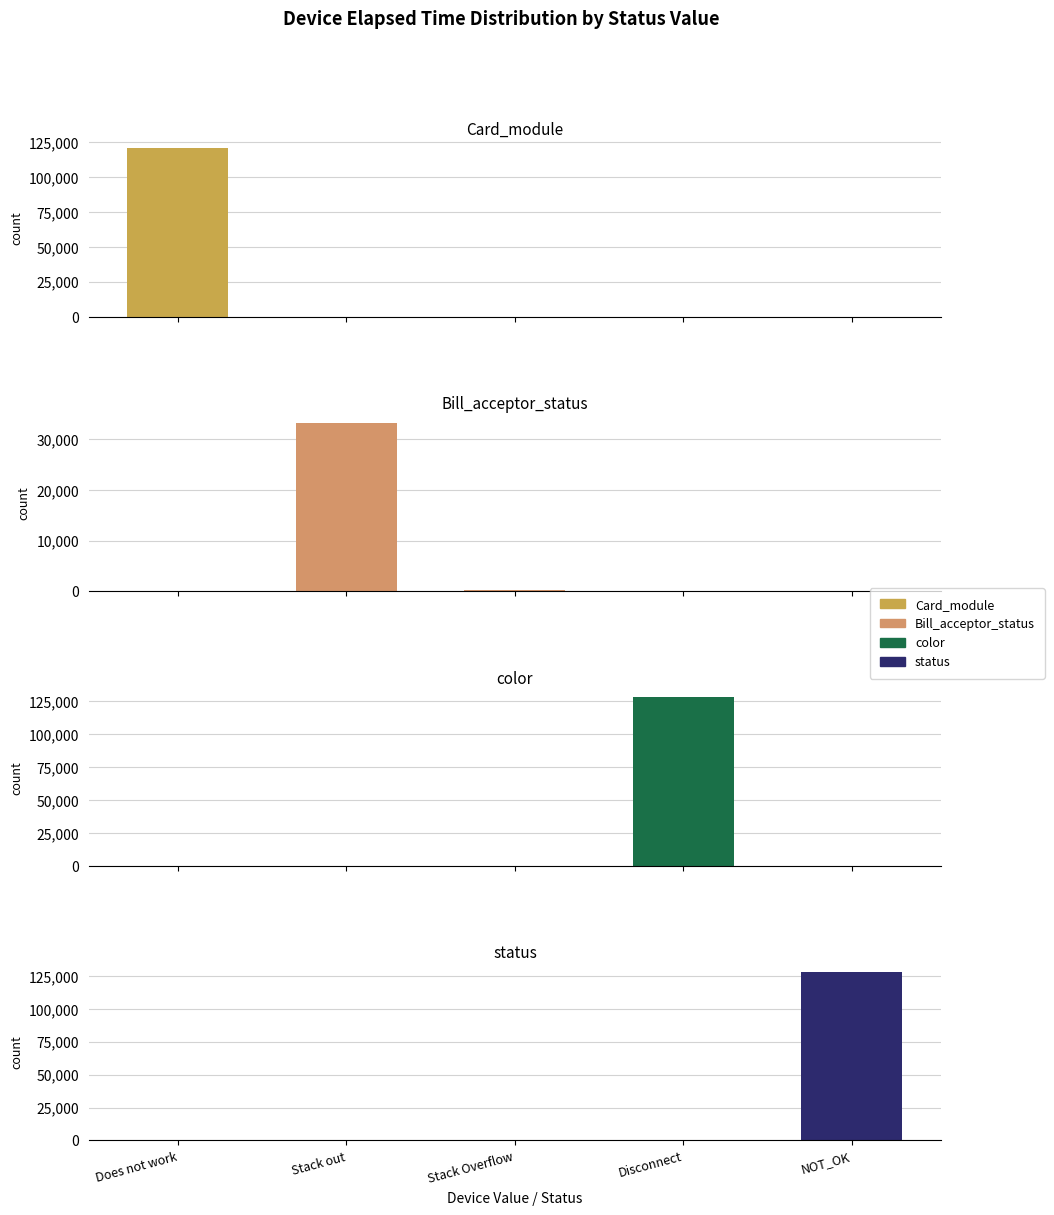

How many bars are there in total?

20